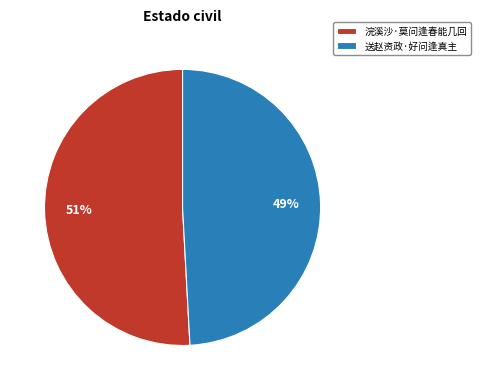

Is there any slice that represents more than half of the pie?

Yes